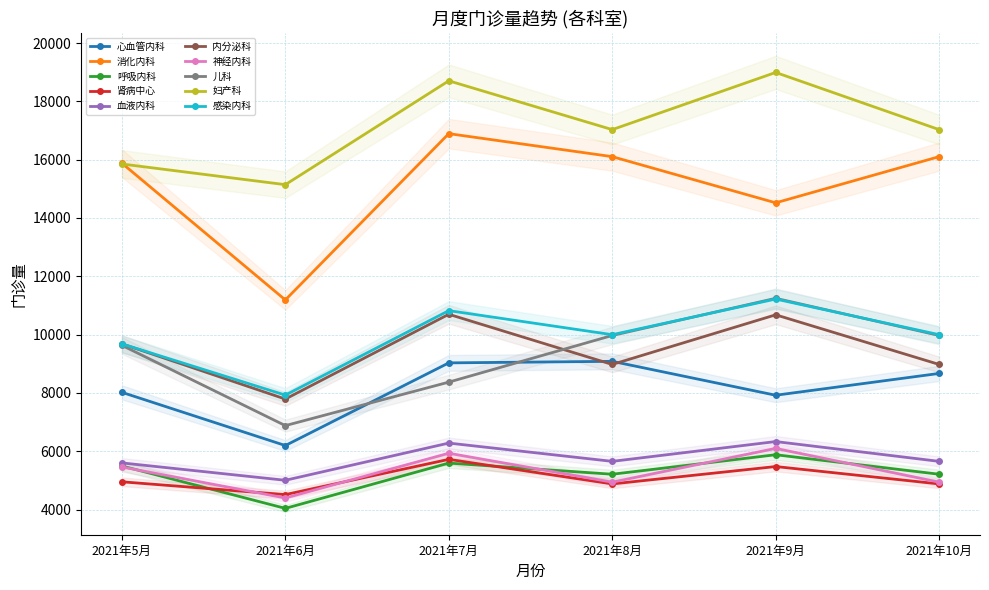

Rank the categories by 2021年9月 value from lowest to highest.

肾病中心, 呼吸内科, 神经内科, 血液内科, 心血管内科, 内分泌科, 感染内科, 儿科, 消化内科, 妇产科